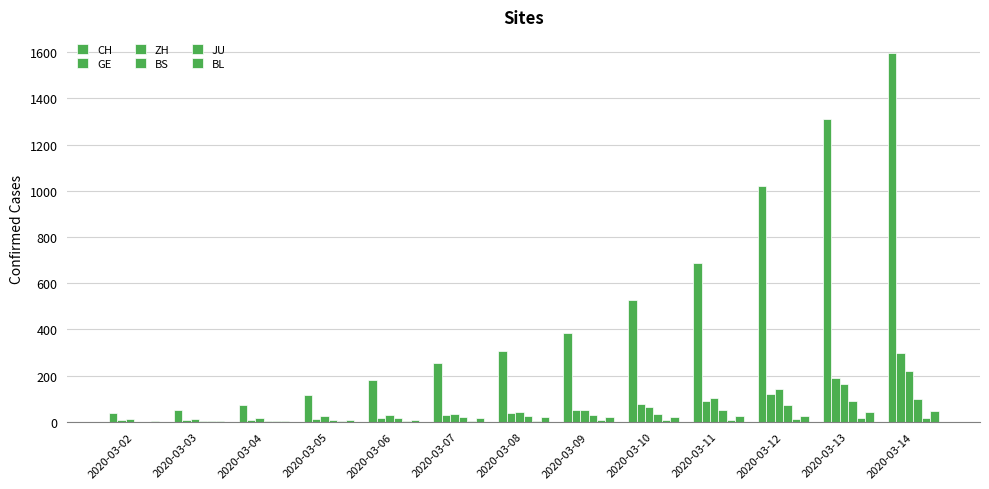

Does the chart contain stacked bars?

No